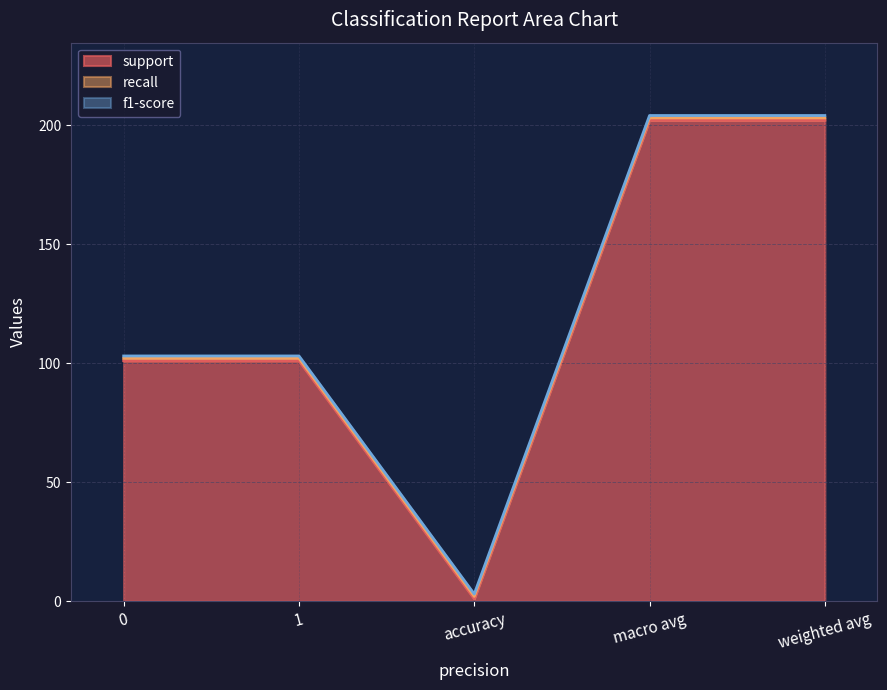

True or false: recall and f1-score intersect in this chart.

False